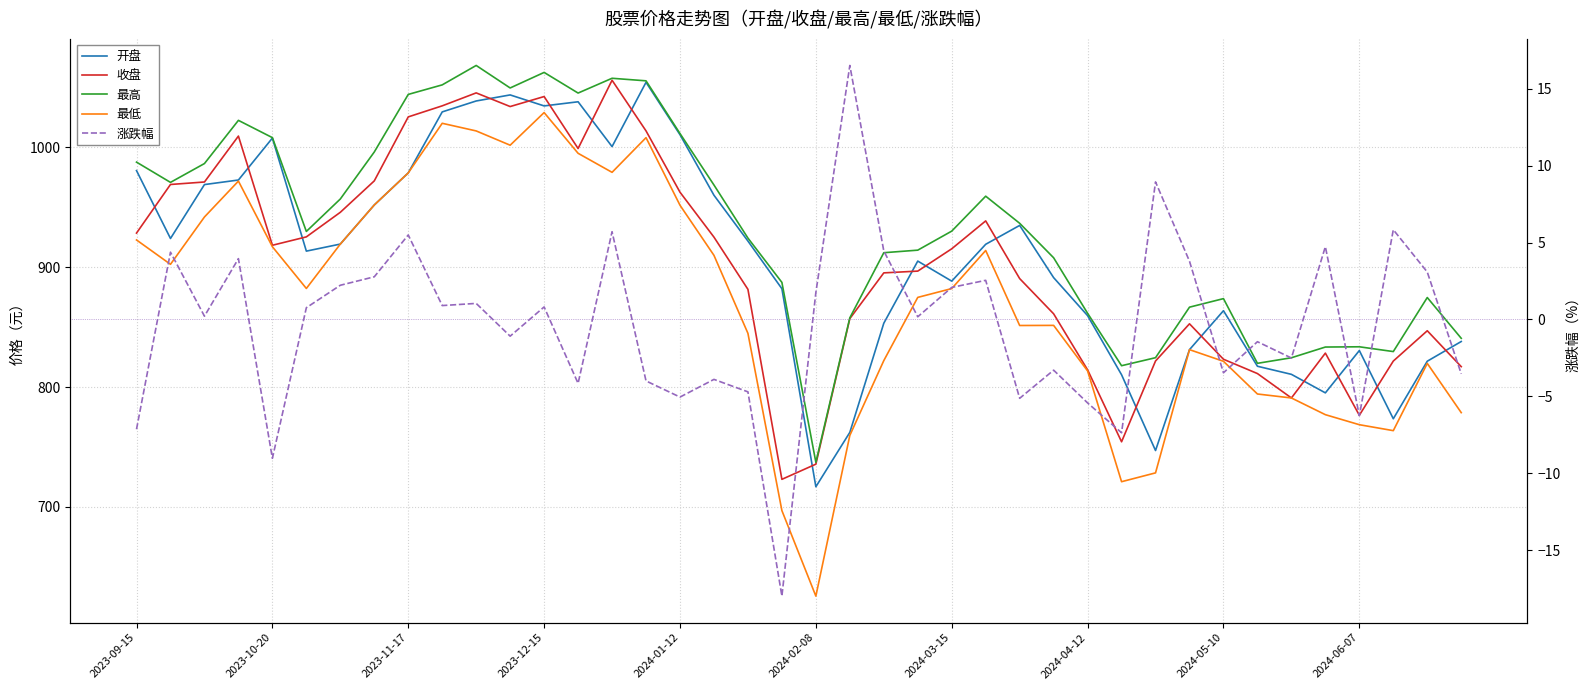

How many interior local valleys does the 涨跌幅 series have?

13